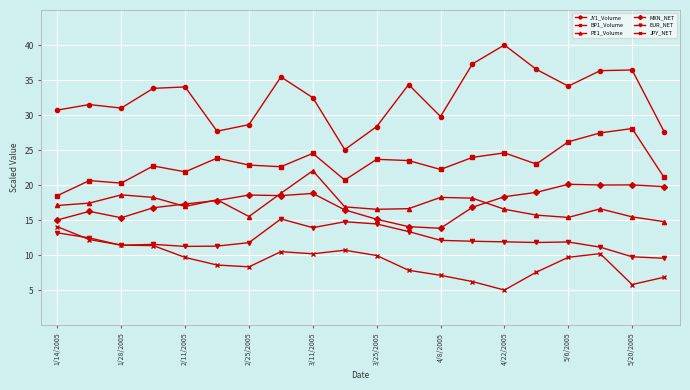

What is the greatest value displayed?

40.0